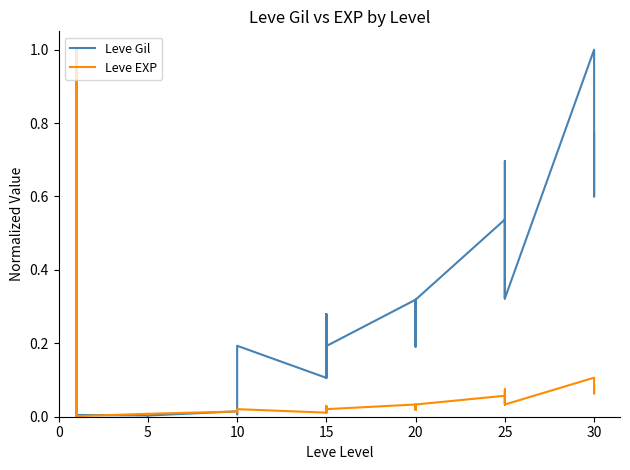

Rank the series by their average value, from lowest to highest.

Leve EXP, Leve Gil